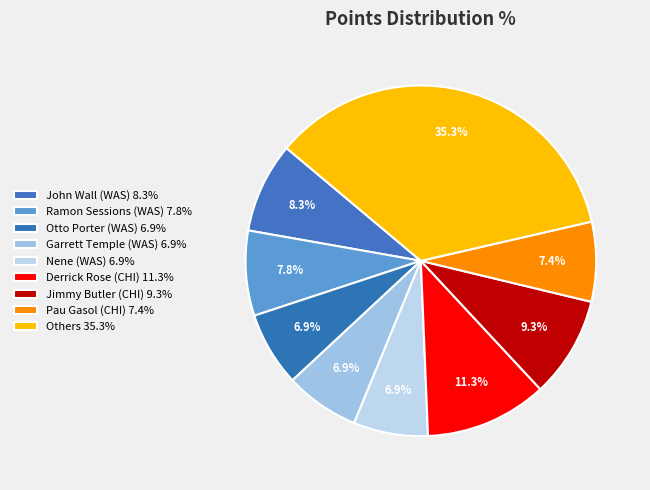

How many slices are in this pie chart?

9